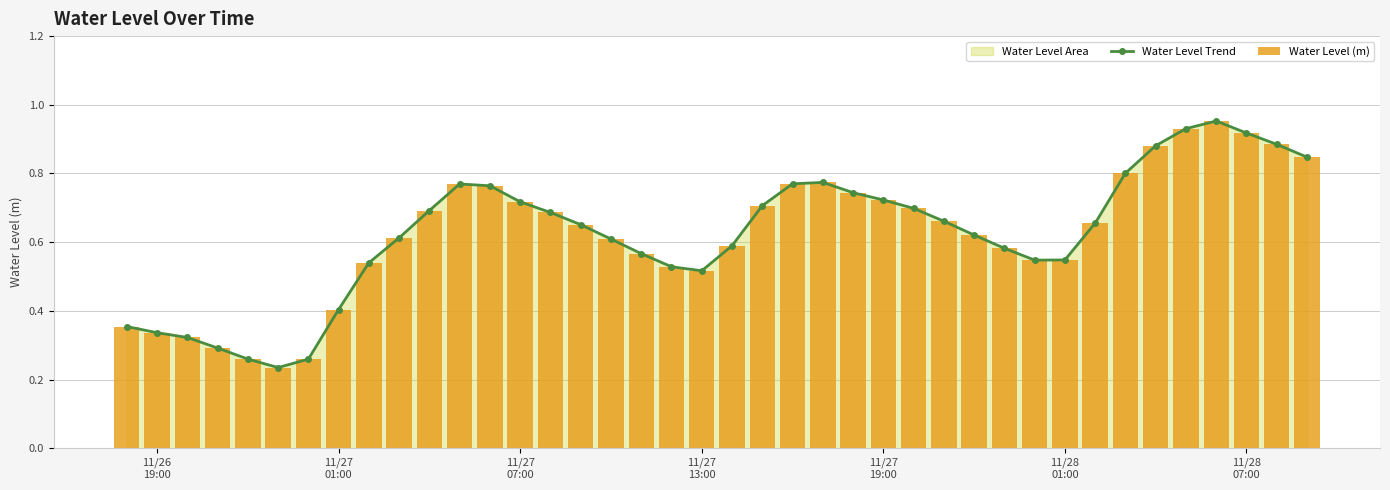

Reading right to left, list all the values displayed in this chart.

Water Level Trend: 0.8	0.9	0.9	1.0	0.9	0.9	0.8	0.7	0.5	0.5	0.6	0.6	0.7	0.7	0.7	0.7	0.8	0.8	0.7	0.6	0.5	0.5	0.6	0.6	0.7	0.7	0.7	0.8	0.8	0.7	0.6	0.5	0.4	0.3	0.2	0.3	0.3	0.3	0.3	0.4
Water Level (m): 0.8	0.9	0.9	1.0	0.9	0.9	0.8	0.7	0.5	0.5	0.6	0.6	0.7	0.7	0.7	0.7	0.8	0.8	0.7	0.6	0.5	0.5	0.6	0.6	0.7	0.7	0.7	0.8	0.8	0.7	0.6	0.5	0.4	0.3	0.2	0.3	0.3	0.3	0.3	0.4